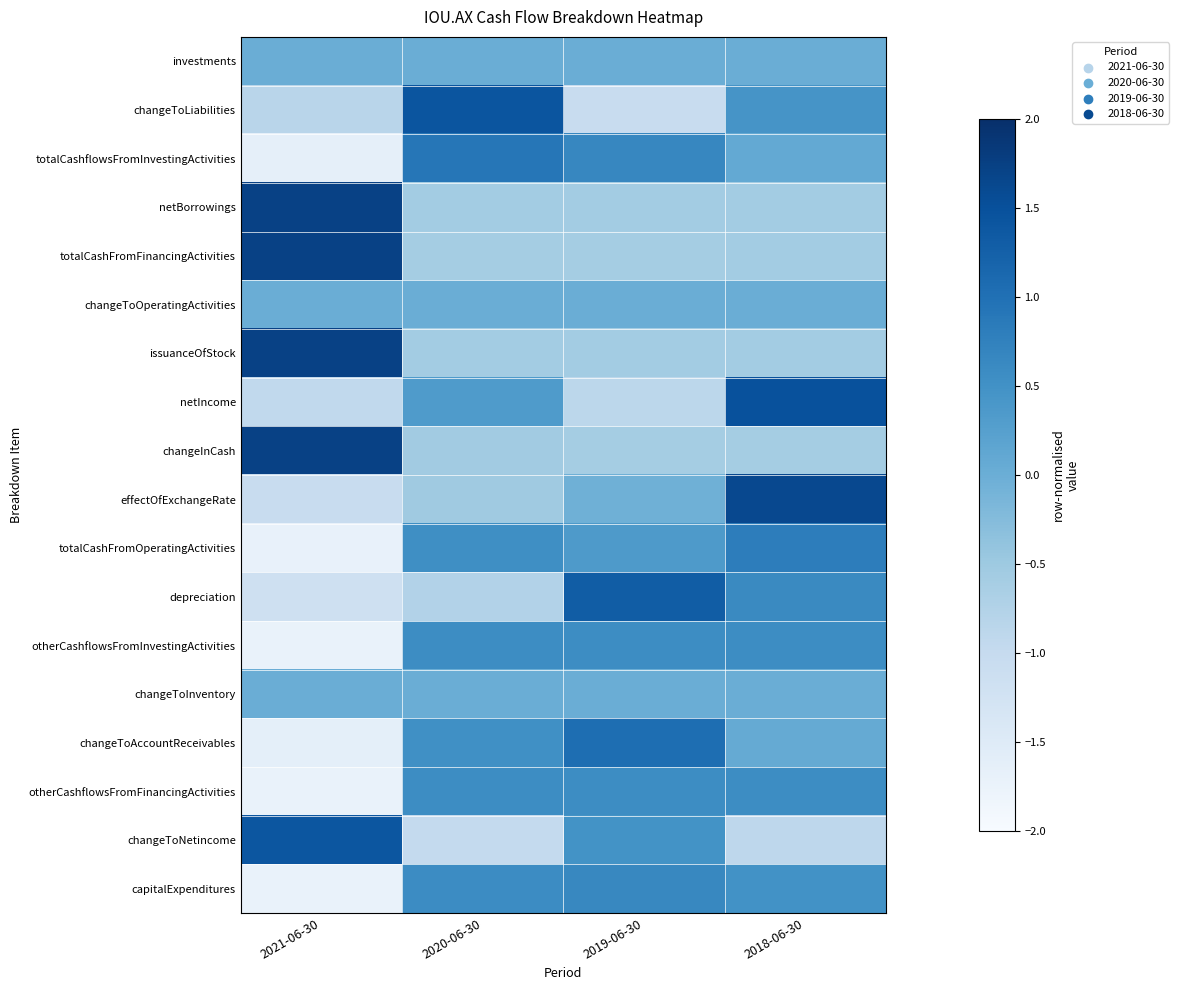

Reading right to left, list all the values displayed in this chart.

investments: 2018-06-30=0.0	2019-06-30=0.0	2020-06-30=0.0	2021-06-30=0.0
changeToLiabilities: 2018-06-30=0.4	2019-06-30=-1.0	2020-06-30=1.4	2021-06-30=-0.8
totalCashflowsFromInvestingActivities: 2018-06-30=0.1	2019-06-30=0.7	2020-06-30=0.9	2021-06-30=-1.7
netBorrowings: 2018-06-30=-0.6	2019-06-30=-0.6	2020-06-30=-0.6	2021-06-30=1.7
totalCashFromFinancingActivities: 2018-06-30=-0.6	2019-06-30=-0.6	2020-06-30=-0.6	2021-06-30=1.7
changeToOperatingActivities: 2018-06-30=0.0	2019-06-30=0.0	2020-06-30=0.0	2021-06-30=0.0
issuanceOfStock: 2018-06-30=-0.6	2019-06-30=-0.6	2020-06-30=-0.6	2021-06-30=1.7
netIncome: 2018-06-30=1.5	2019-06-30=-0.9	2020-06-30=0.3	2021-06-30=-0.9
changeInCash: 2018-06-30=-0.6	2019-06-30=-0.6	2020-06-30=-0.6	2021-06-30=1.7
effectOfExchangeRate: 2018-06-30=1.6	2019-06-30=-0.0	2020-06-30=-0.5	2021-06-30=-1.1
totalCashFromOperatingActivities: 2018-06-30=0.8	2019-06-30=0.4	2020-06-30=0.5	2021-06-30=-1.7
depreciation: 2018-06-30=0.6	2019-06-30=1.3	2020-06-30=-0.8	2021-06-30=-1.2
otherCashflowsFromInvestingActivities: 2018-06-30=0.6	2019-06-30=0.6	2020-06-30=0.6	2021-06-30=-1.7
changeToInventory: 2018-06-30=0.0	2019-06-30=0.0	2020-06-30=0.0	2021-06-30=0.0
changeToAccountReceivables: 2018-06-30=0.1	2019-06-30=1.0	2020-06-30=0.5	2021-06-30=-1.6
otherCashflowsFromFinancingActivities: 2018-06-30=0.6	2019-06-30=0.6	2020-06-30=0.6	2021-06-30=-1.7
changeToNetincome: 2018-06-30=-0.9	2019-06-30=0.5	2020-06-30=-1.0	2021-06-30=1.4
capitalExpenditures: 2018-06-30=0.5	2019-06-30=0.7	2020-06-30=0.6	2021-06-30=-1.7